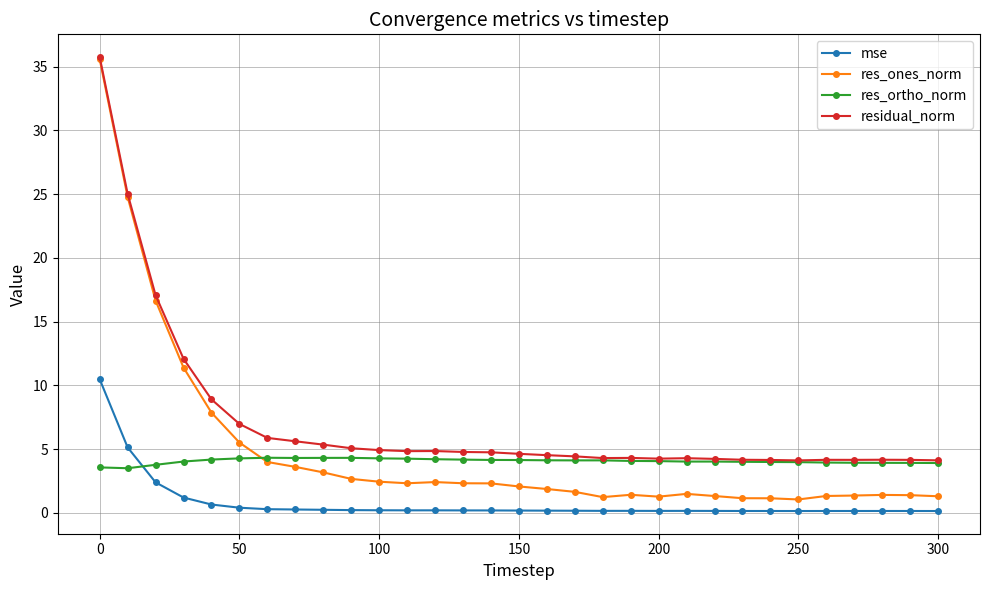

Which series has the widest spread of values?

res_ones_norm